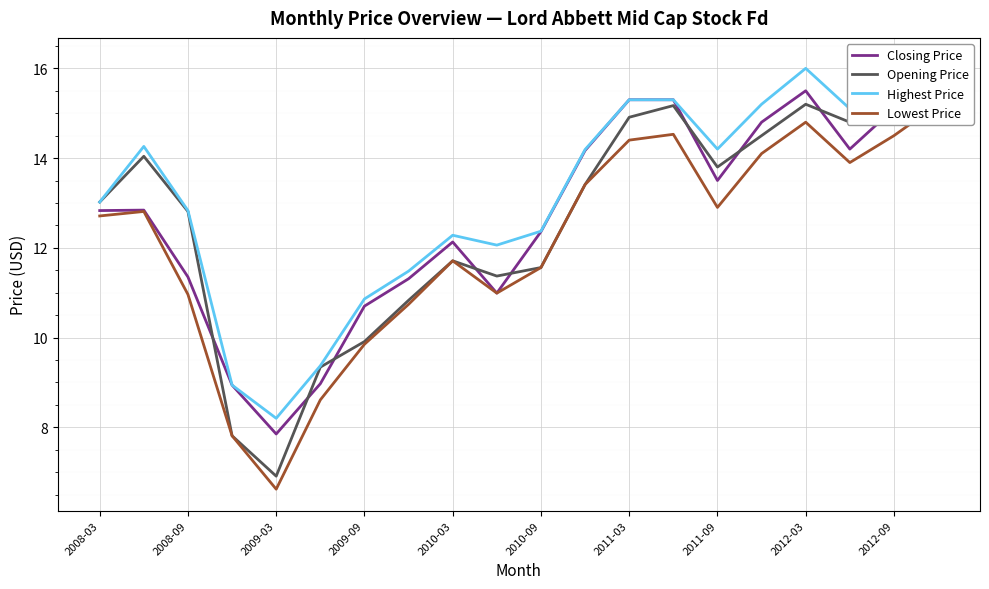

What is the smallest value displayed?

6.6